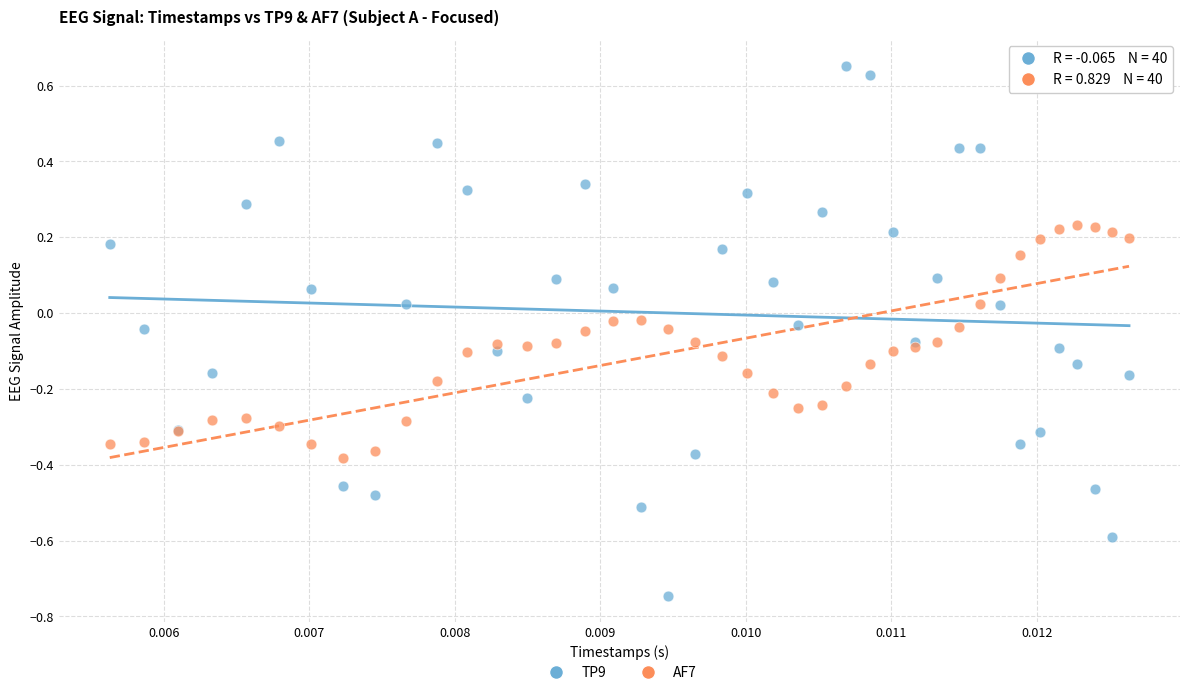

Which series has the largest Y range (max minus min)?

TP9